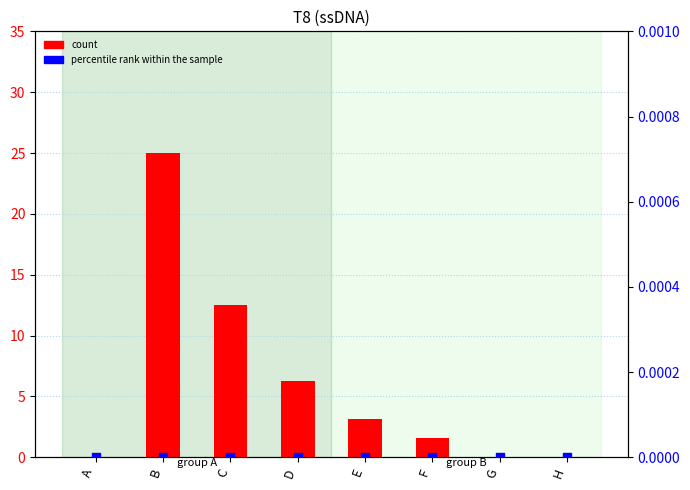

Which series has the largest Y range (max minus min)?

count